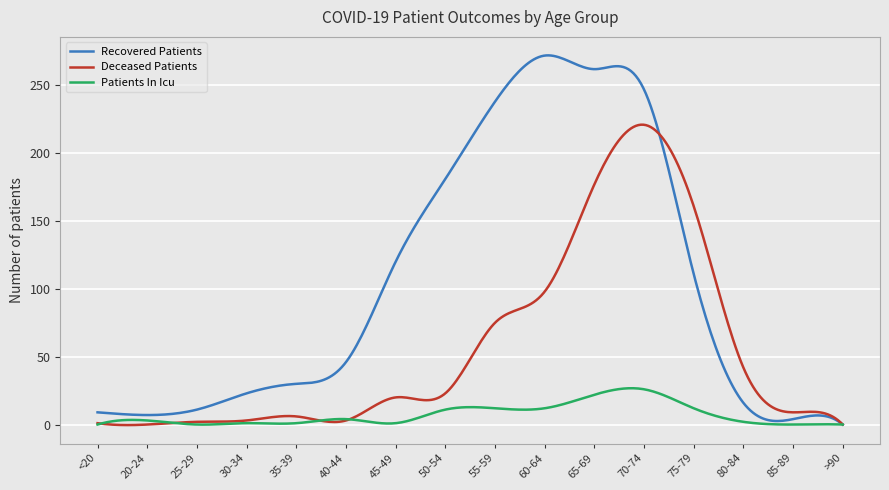

What is the highest value of the Deceased Patients series?

221.0